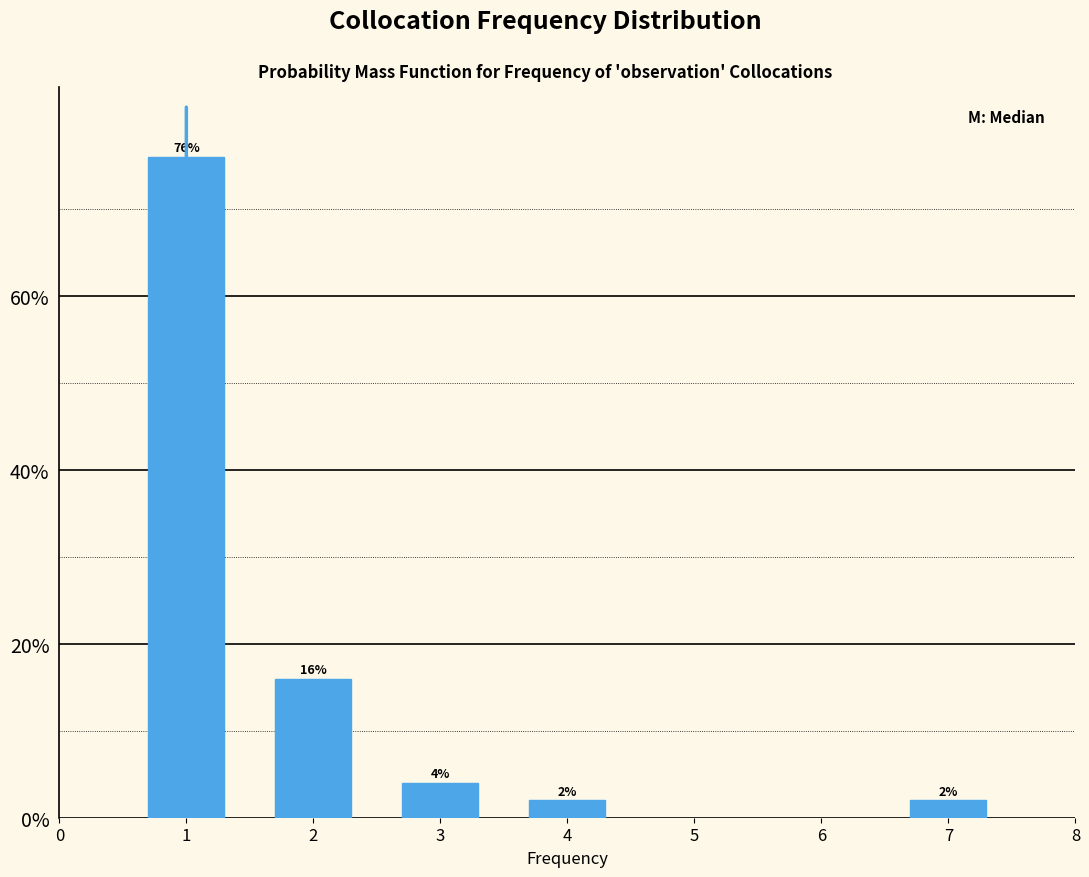

Are the bars horizontal?

No